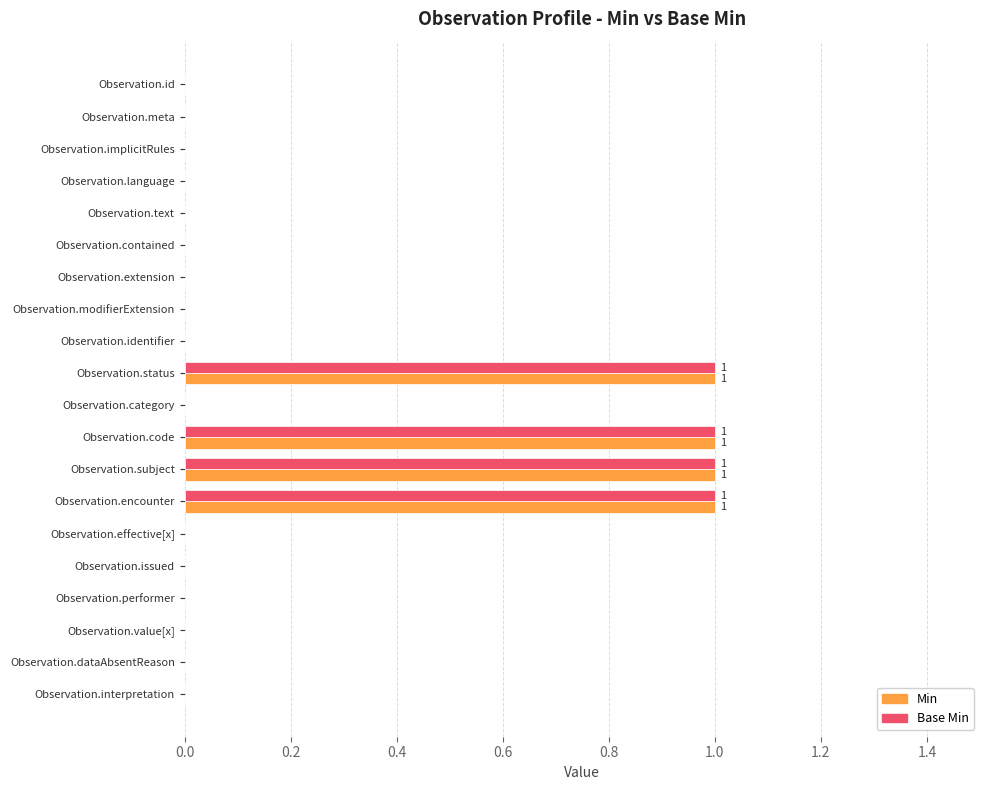

How many series are shown in this chart?

2